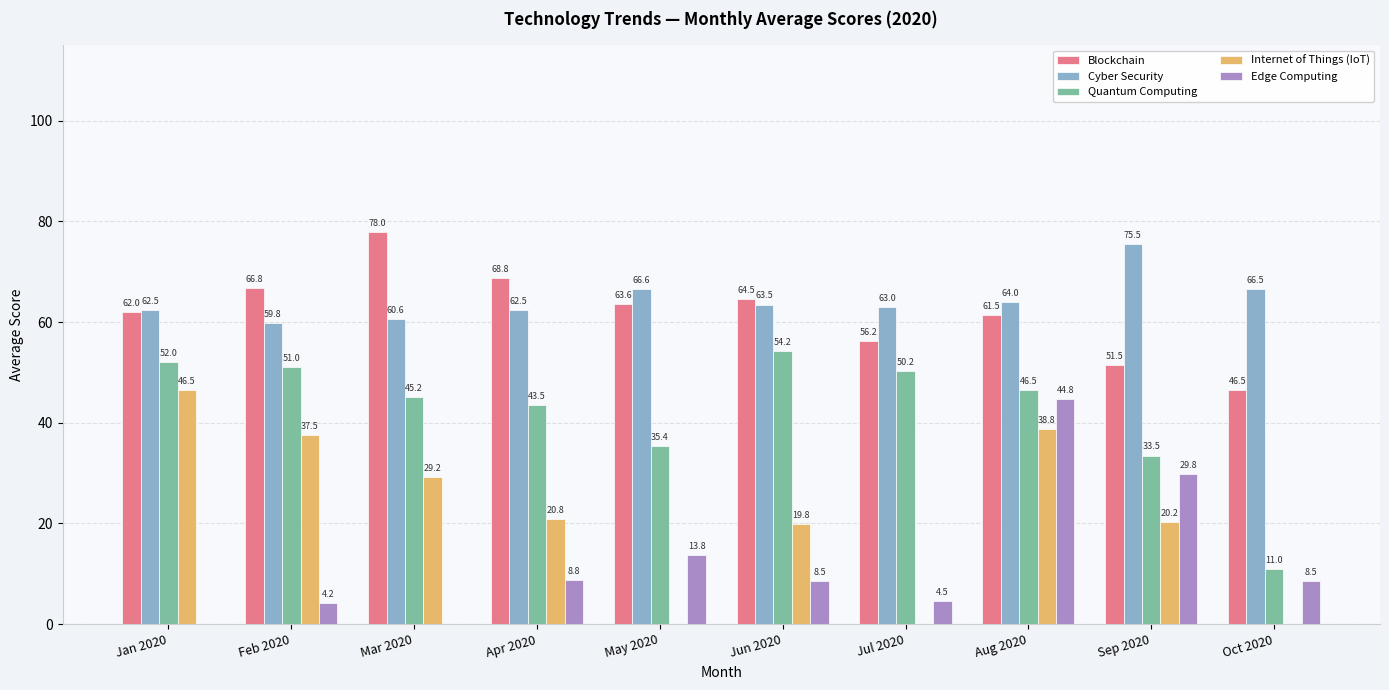

What are all the series names shown in the legend?

Blockchain, Cyber Security, Quantum Computing, Internet of Things (IoT), Edge Computing